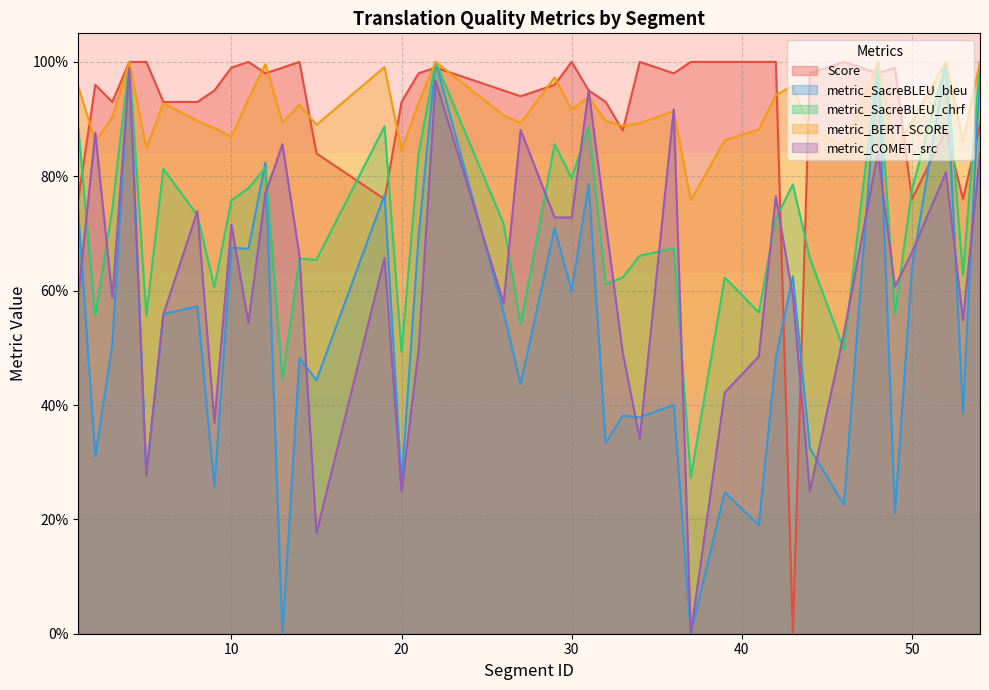

Which series ends up on top after the final intersection of metric_COMET_src and Score?

Score